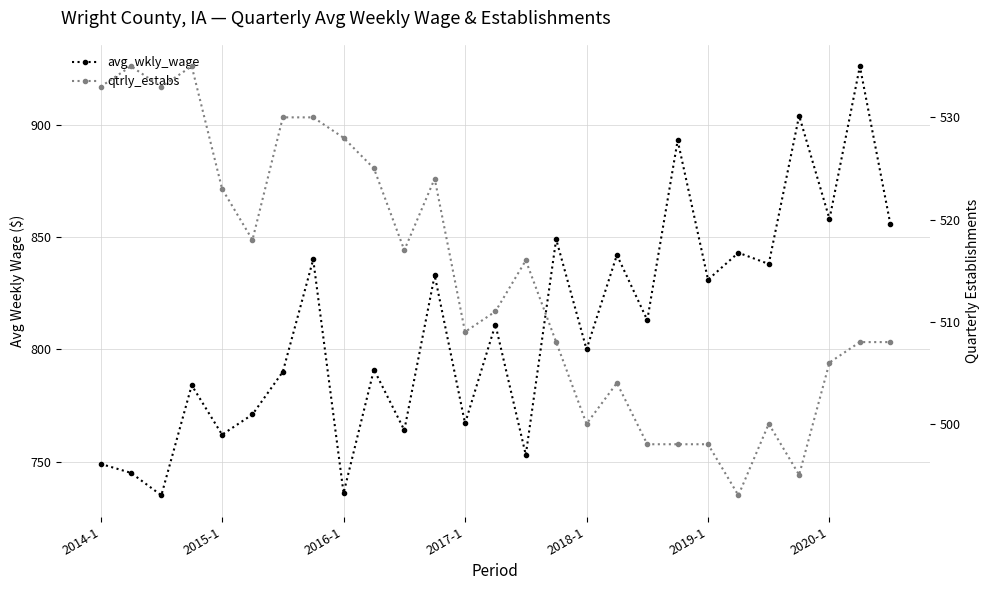

Which series changed the most between 7 and 9?

avg_wkly_wage